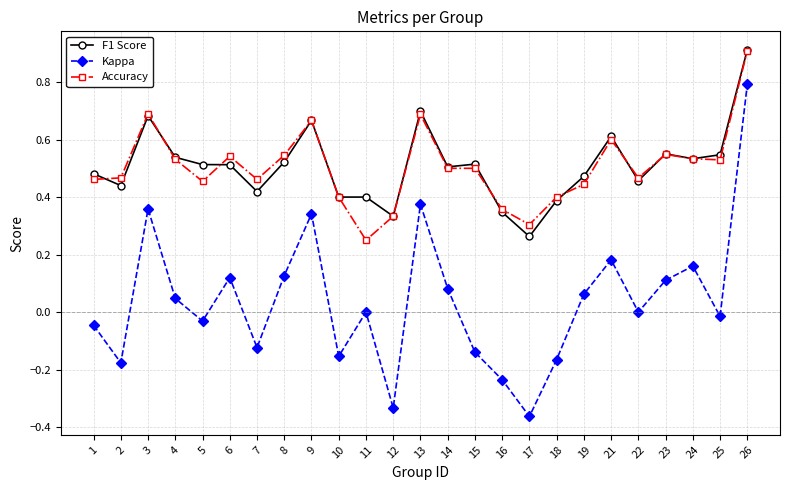

The F1 Score series shows 0.4 at 18. True or false?

True